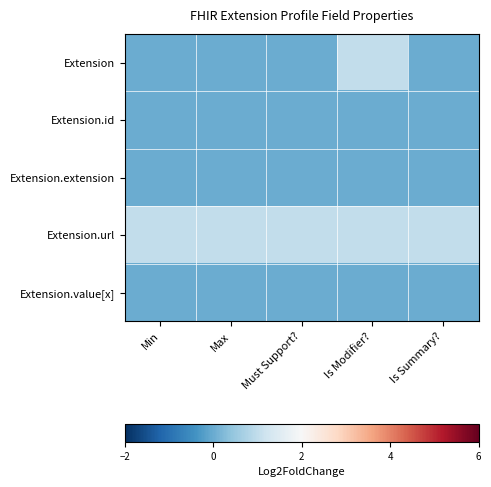

What is the total value across all series at Is Summary??

1